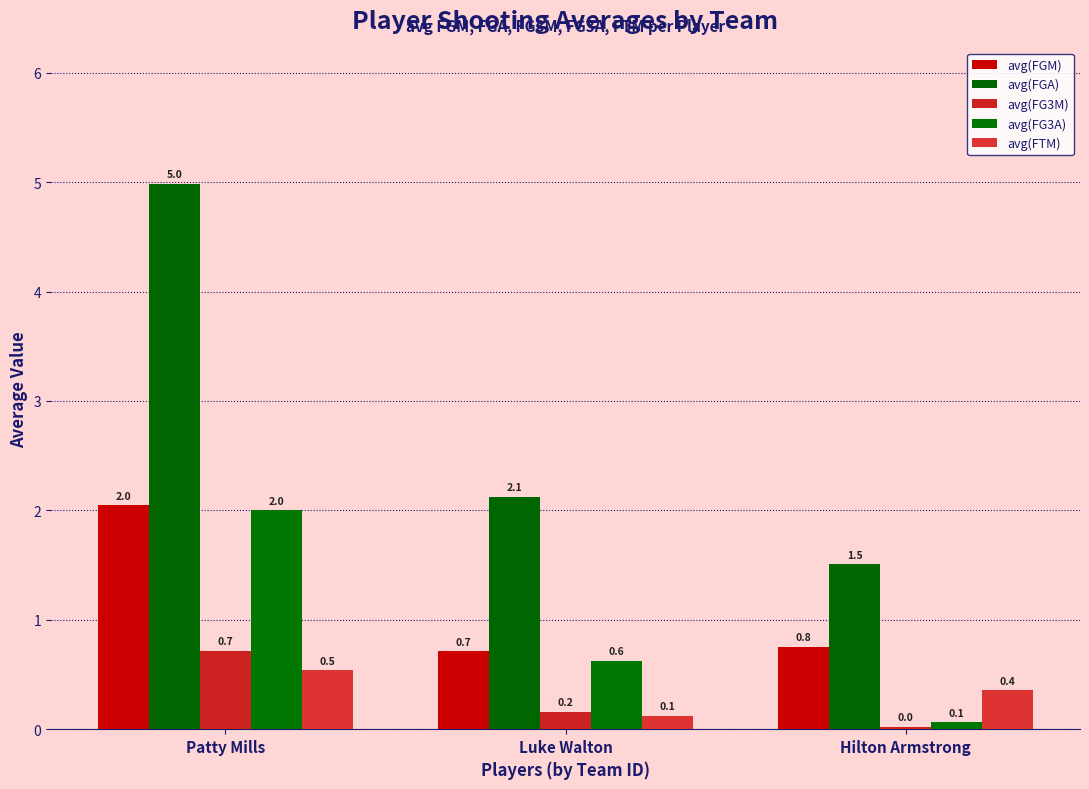

Where does the avg(FGA) series first go above 2?

Patty Mills